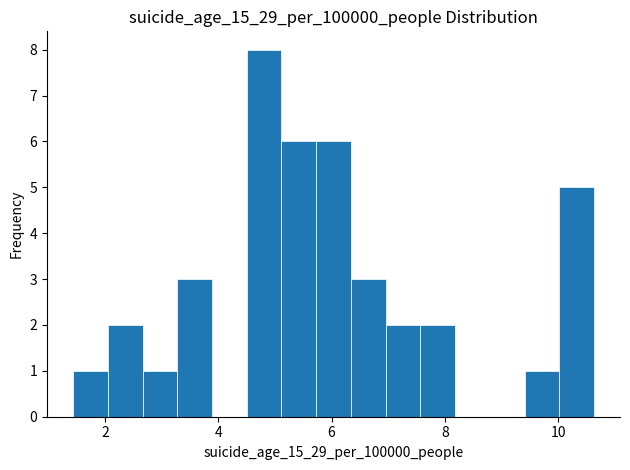

Read against the x-axis, roughly where is the centre of the tallest bar?

4.8